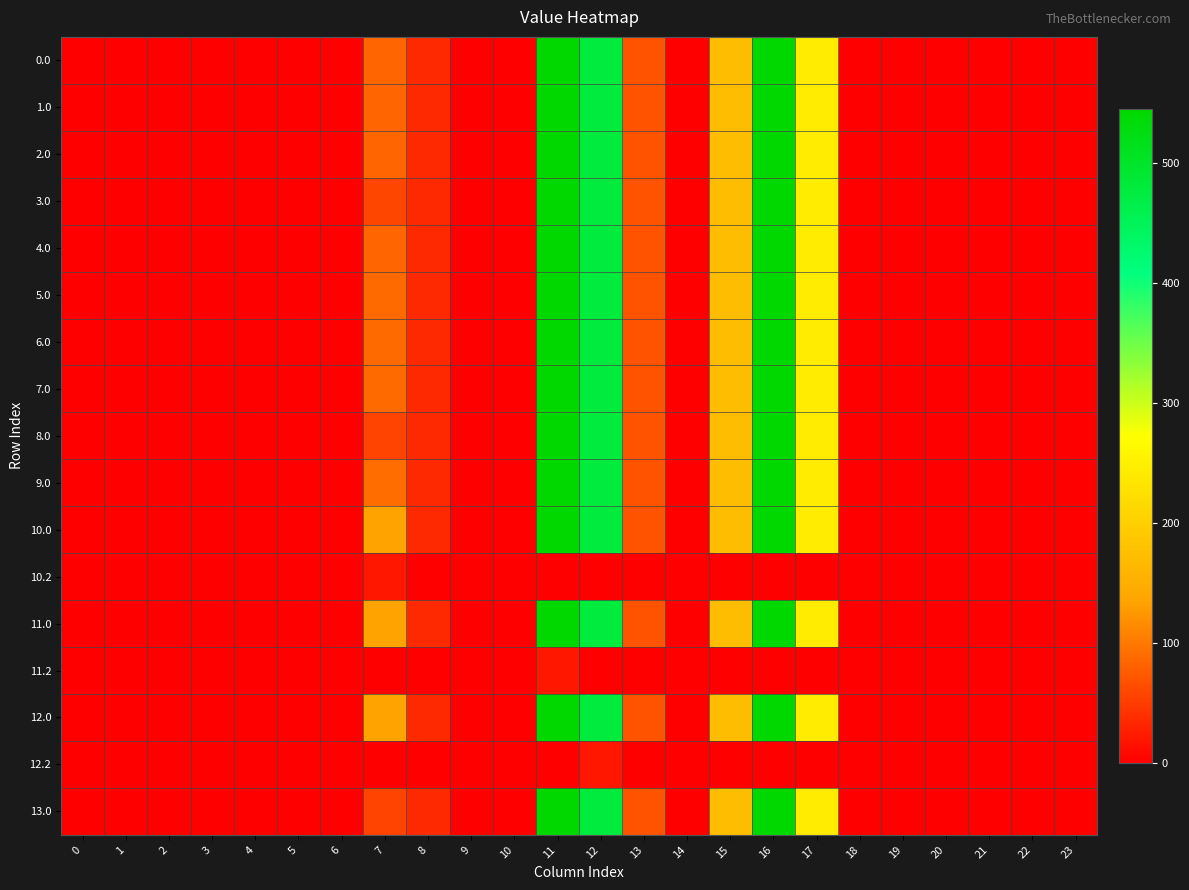

Between 7 and 19, which is larger?

7